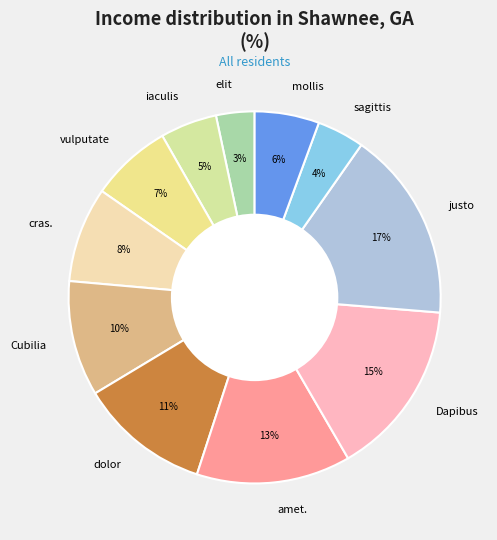

How many segments does this pie chart have?

11